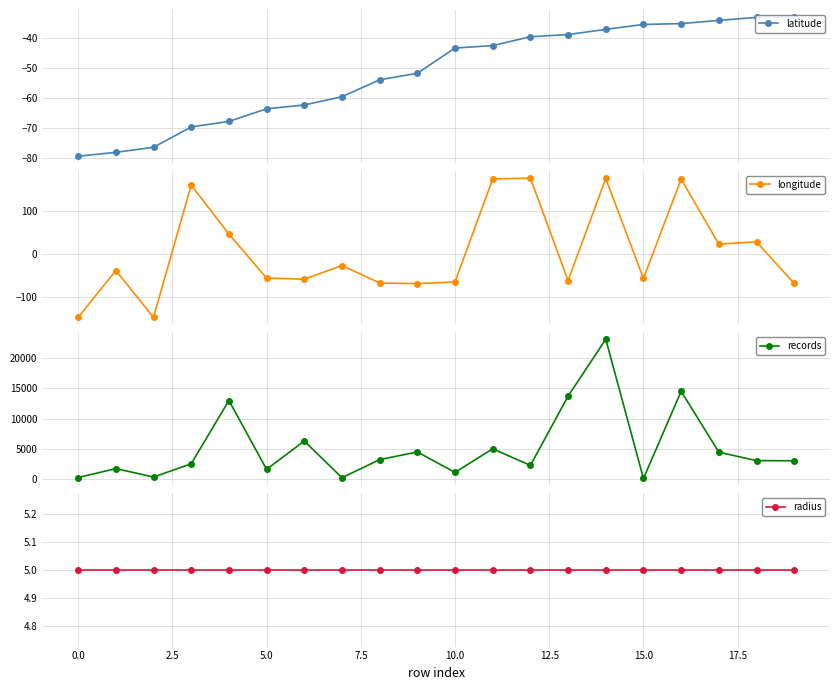

How many categories are shown in the chart?

20